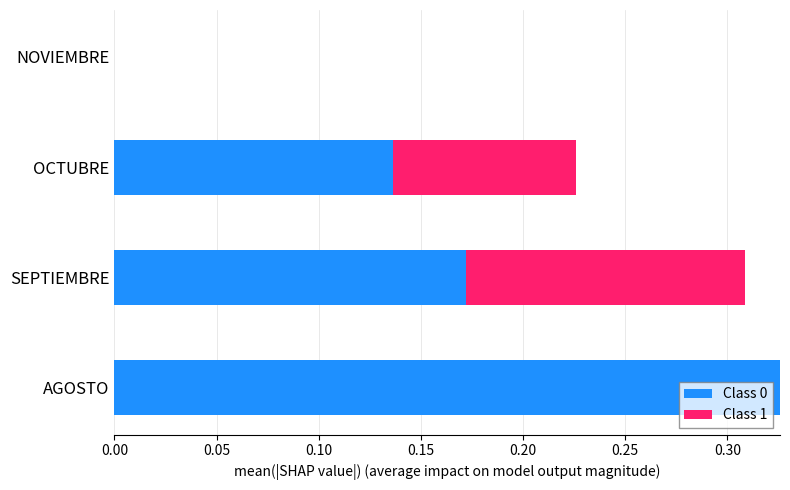

What is the sum of all Class 0 values?

0.6